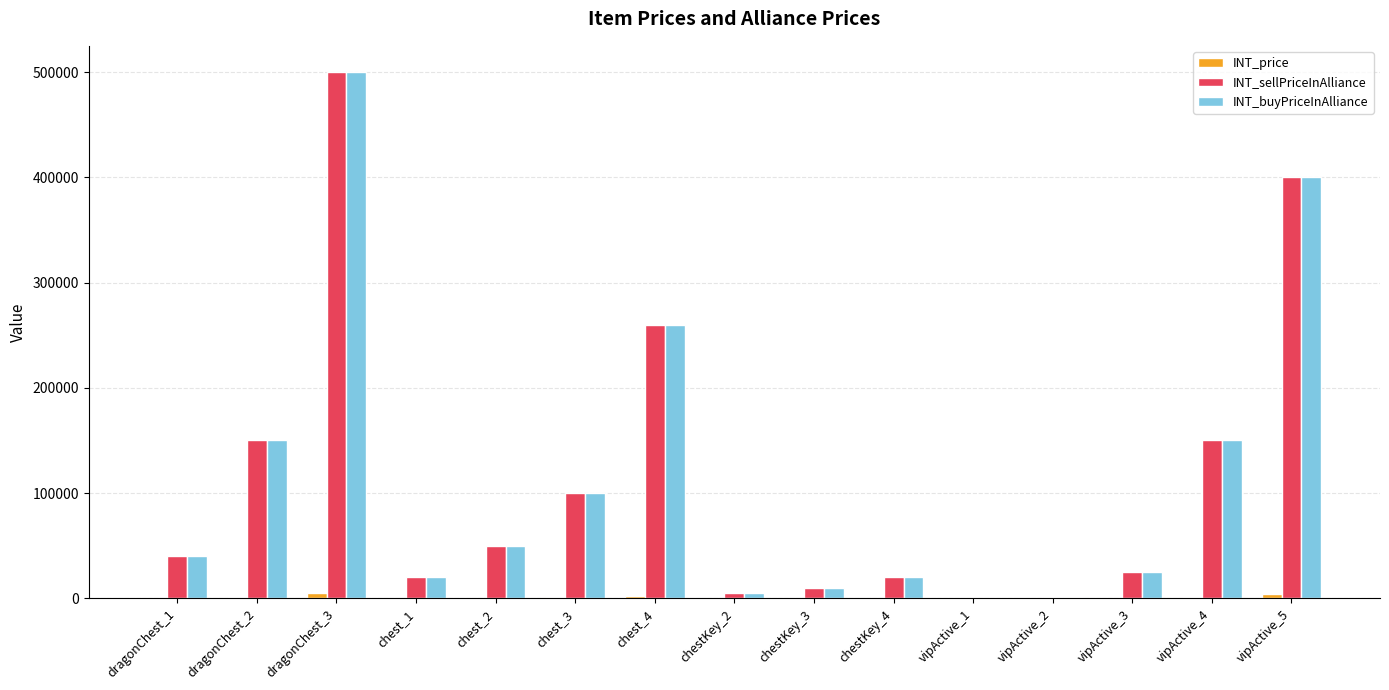

What is the maximum value shown in the chart?

500000